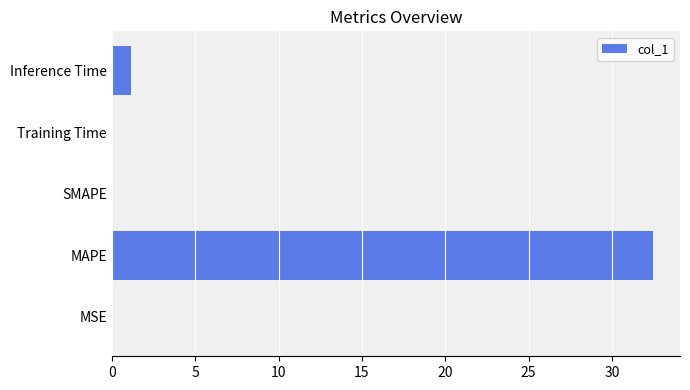

True or false: the data shows 0.0 at MSE.

True